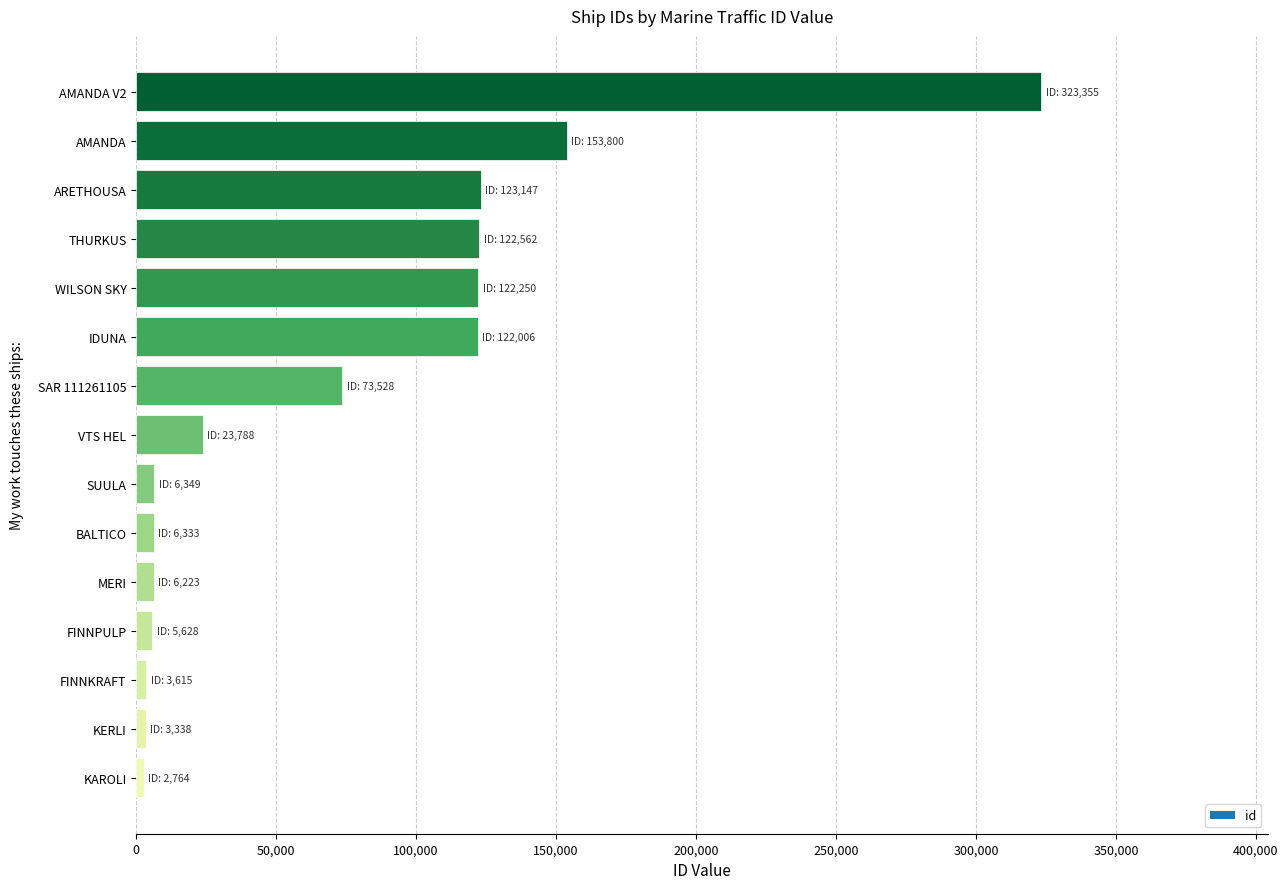

What is the sum of all values?

1098686